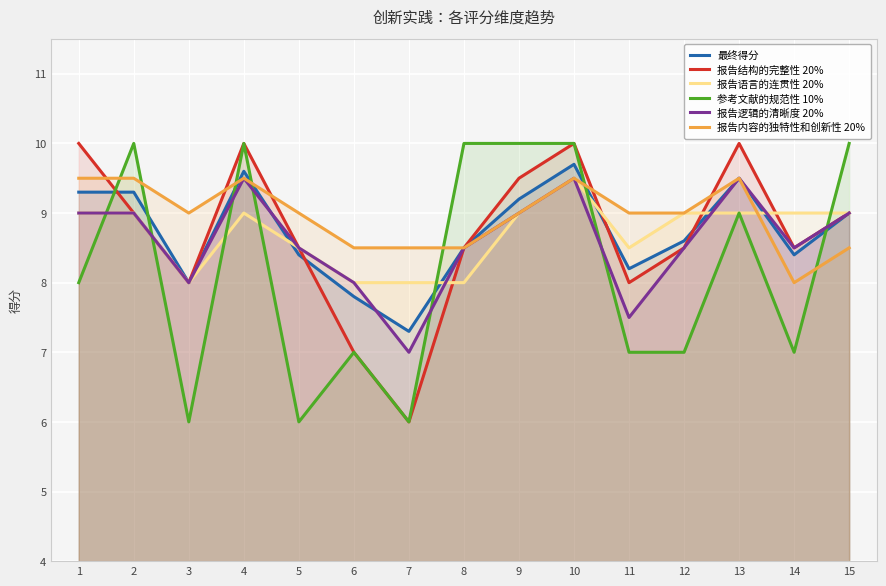

What are all the series names shown in the legend?

最终得分, 报告结构的完整性 20%, 报告语言的连贯性 20%, 参考文献的规范性 10%, 报告逻辑的清晰度 20%, 报告内容的独特性和创新性 20%